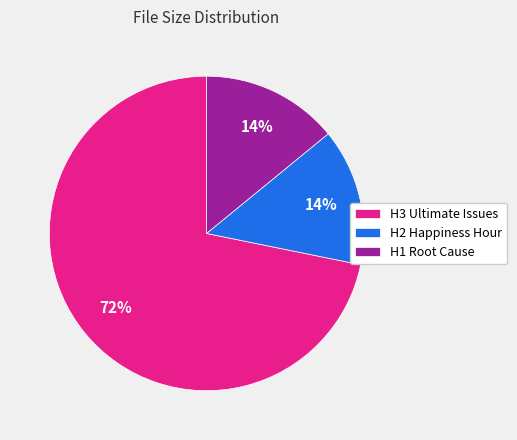

Which slice is the largest?

H3 Ultimate Issues